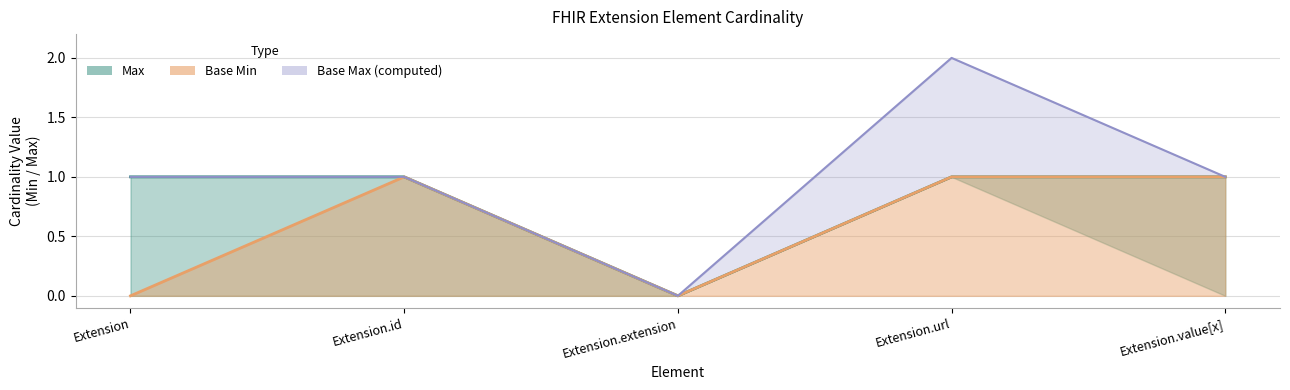

Where is the first local minimum?

Extension.extension